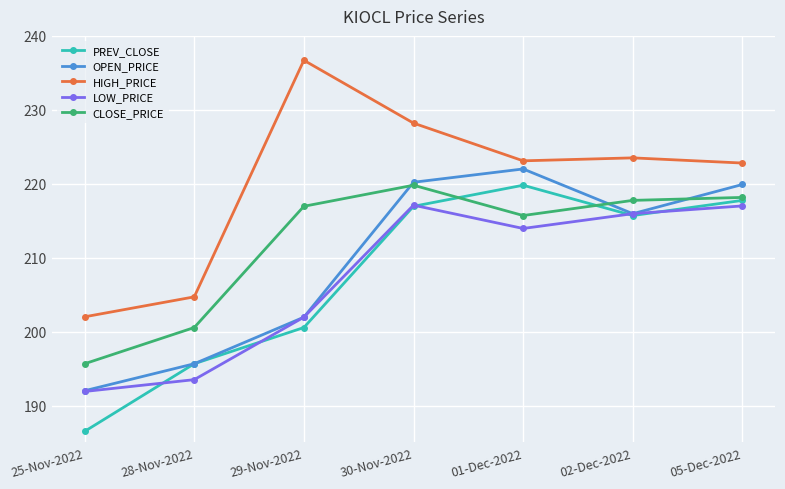

What is the label of the 2nd point from the left?

28-Nov-2022